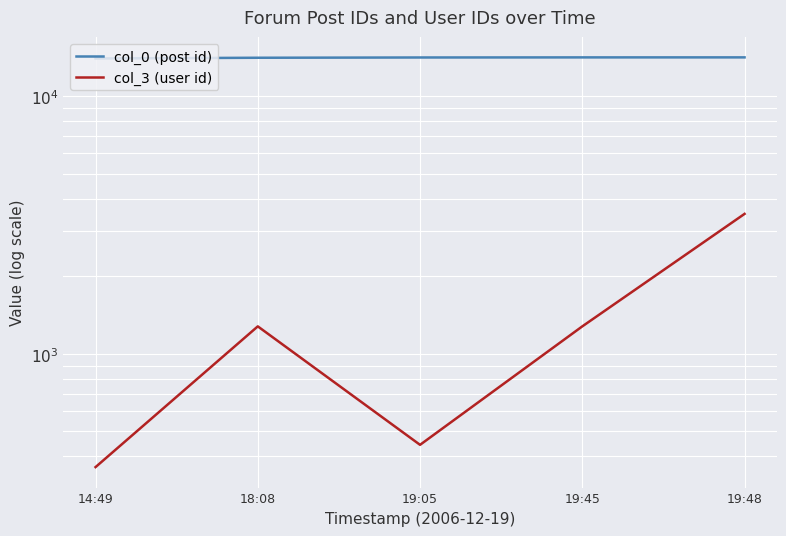

Reading left to right, list all the values displayed in this chart.

col_0 (post id): 14:49=14034	18:08=14122	19:05=14156	19:45=14168	19:48=14170
col_3 (user id): 14:49=363	18:08=1278	19:05=443	19:45=1278	19:48=3495